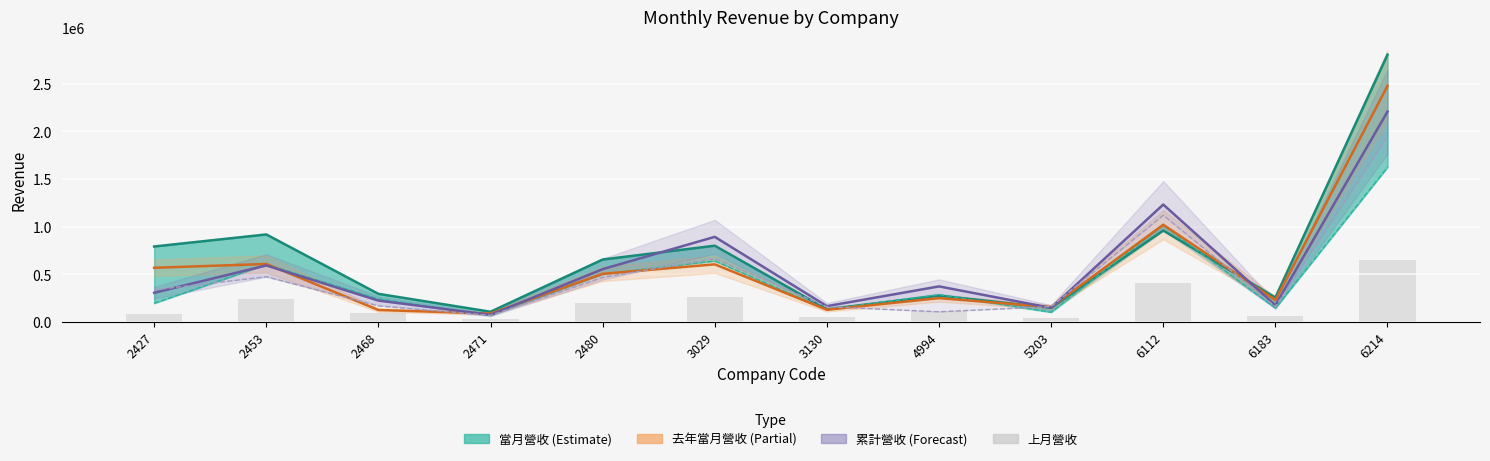

What is the sum of the 當月營收 values at 5203 and 3029?

944861.0